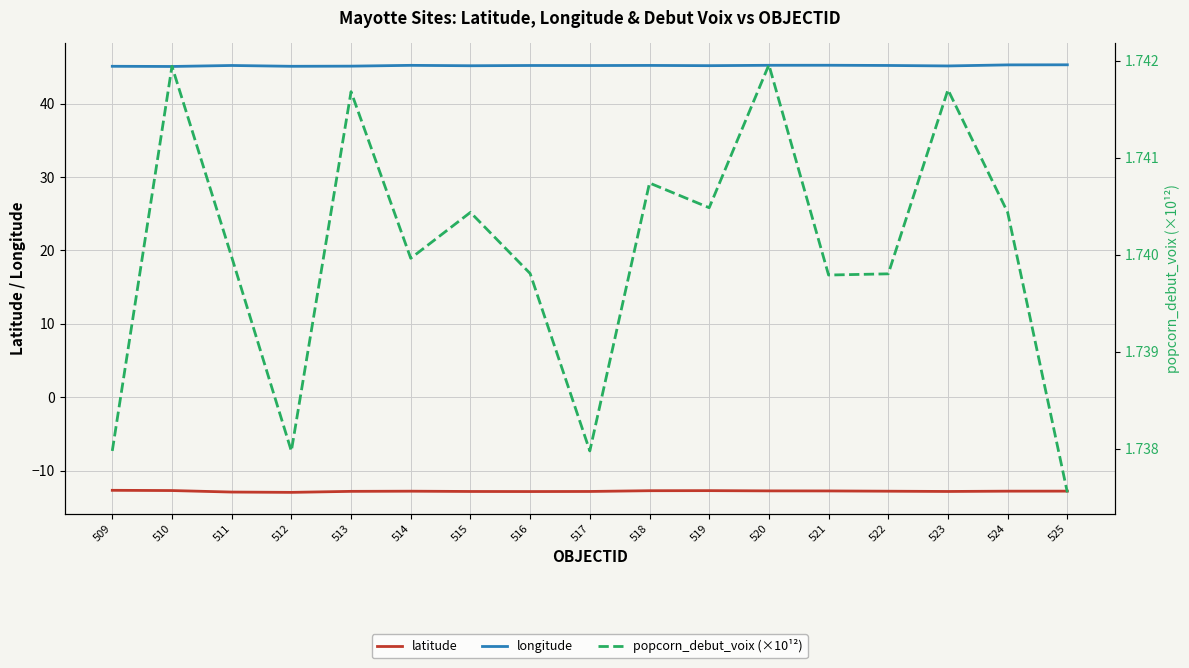

What are all the series names shown in the legend?

latitude, longitude, popcorn_debut_voix (×10¹²)